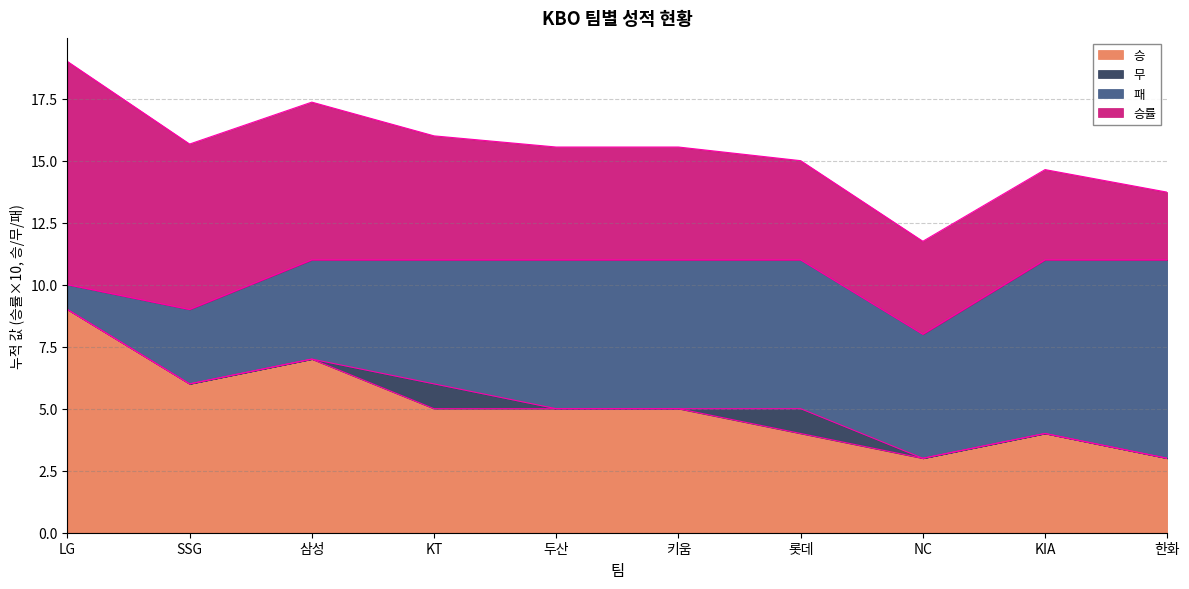

What is the total value across all series at NC?

11.8